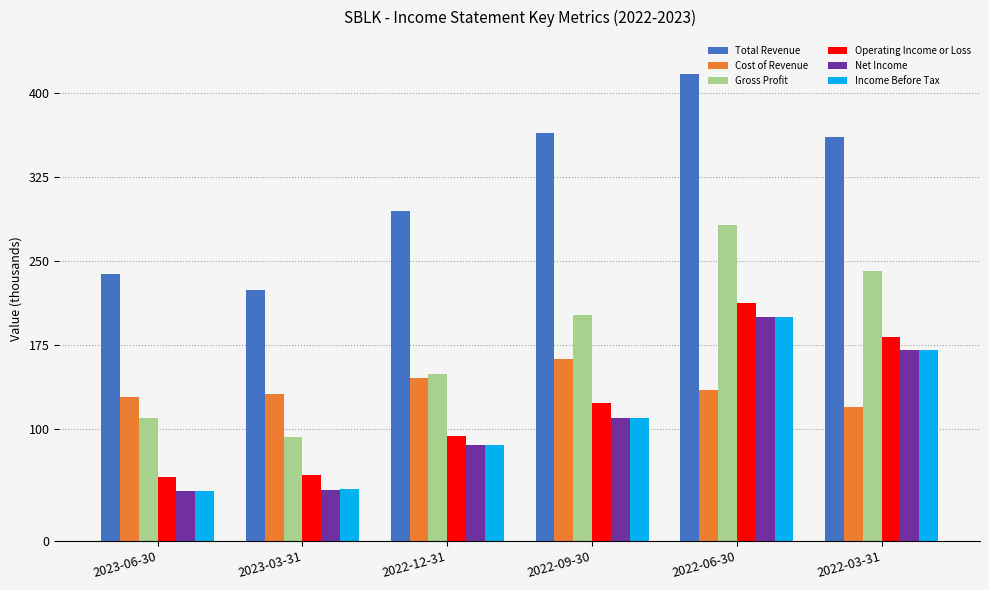

At which label does Operating Income or Loss reach its peak?

2022-06-30